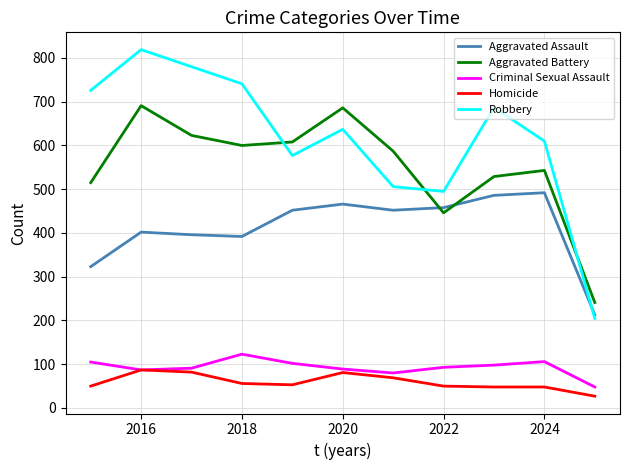

What are all the series names shown in the legend?

Aggravated Assault, Aggravated Battery, Criminal Sexual Assault, Homicide, Robbery